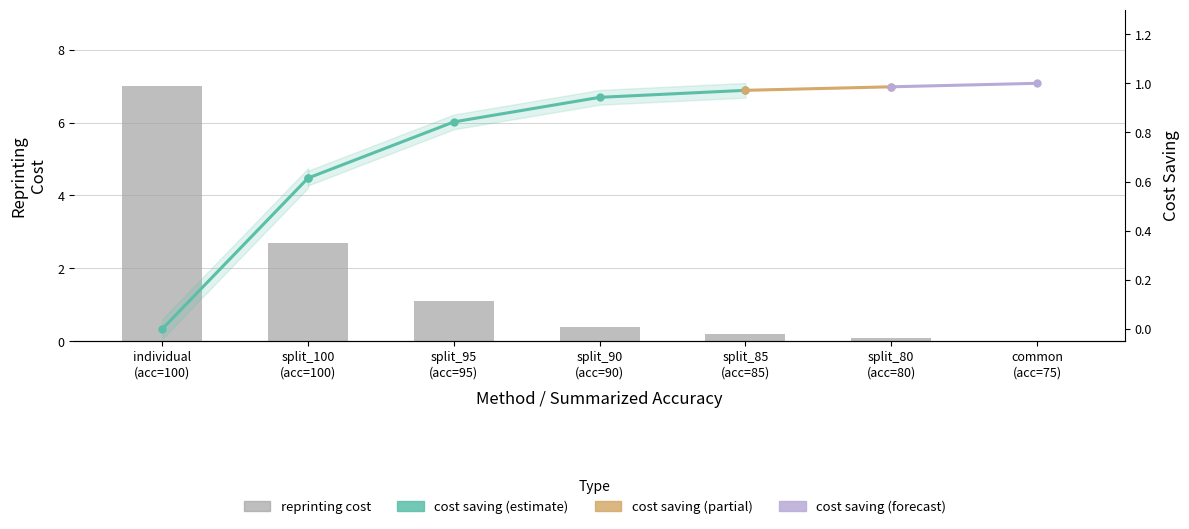

What is the maximum value shown in the chart?

7.0